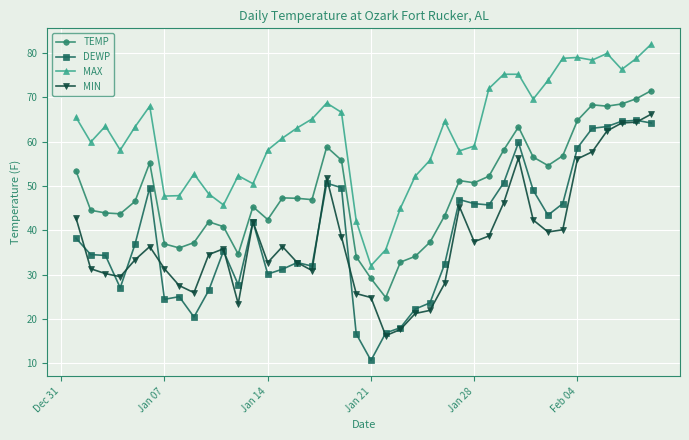

Count the number of categories in the chart.

40